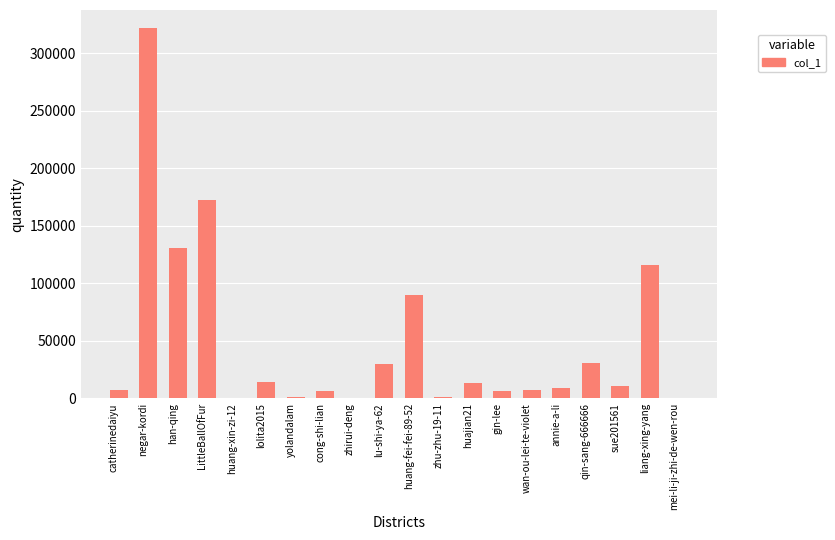

How many distinct data groups are displayed?

1